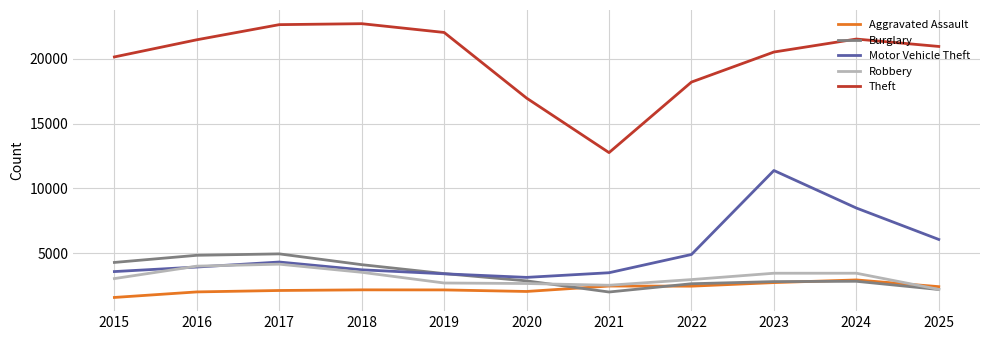

Which series changed the most between 2020 and 2023?

Motor Vehicle Theft